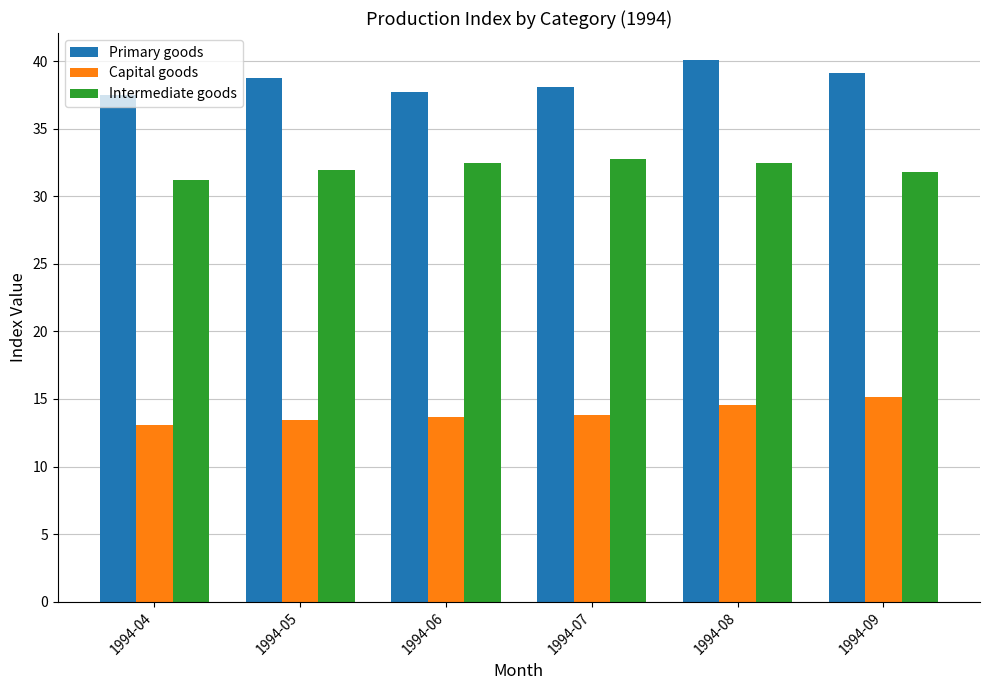

Is the value of Primary goods at 1994-04 greater than the value of Intermediate goods at 1994-05?

Yes